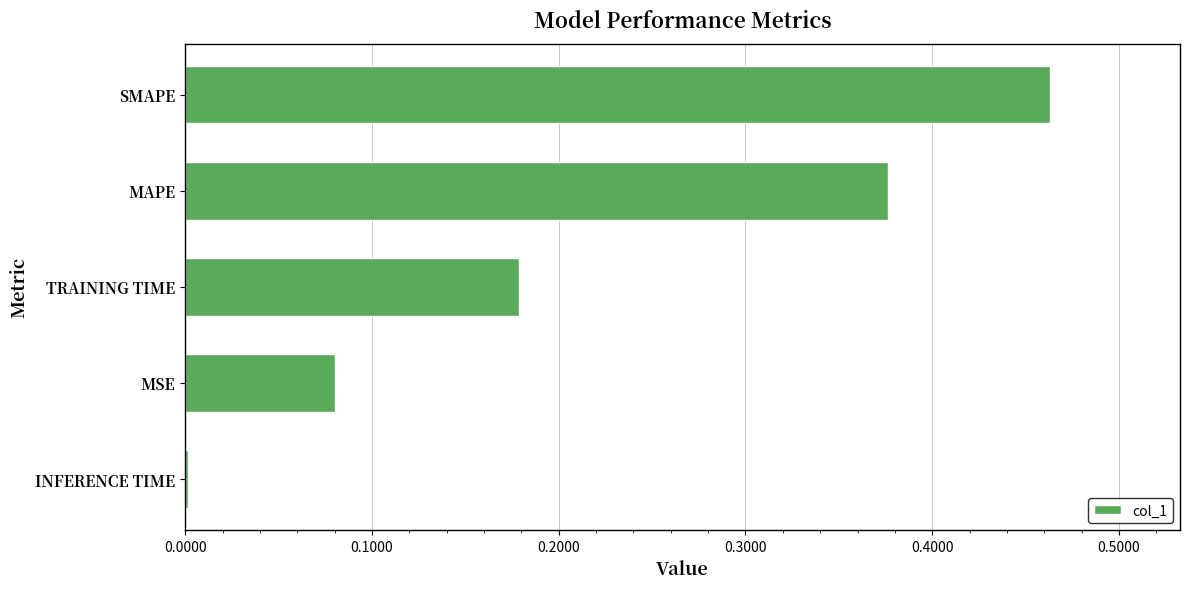

What is the sum of all values?

1.1